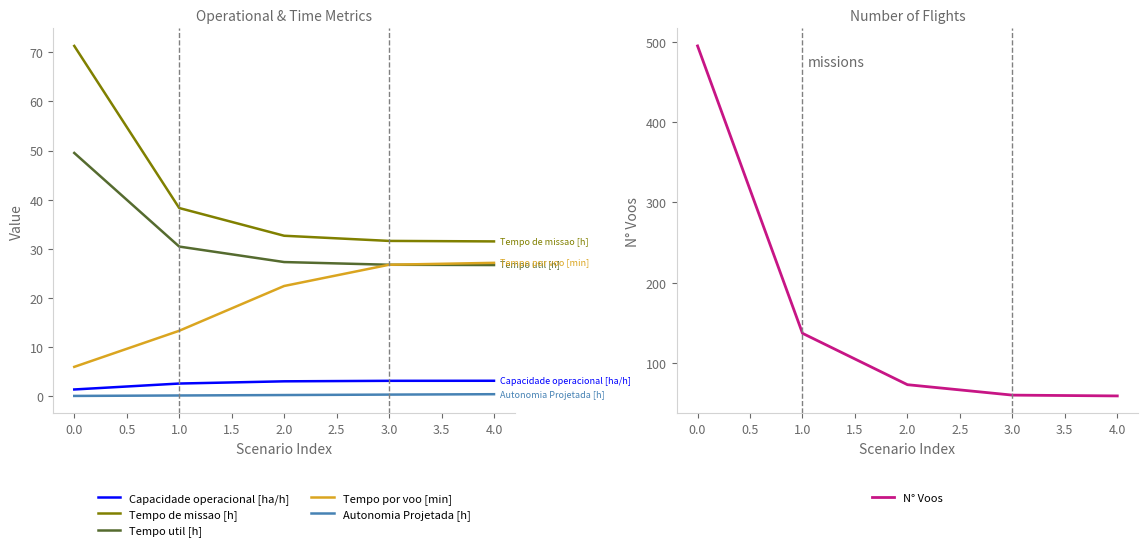

What is the difference between the maximum and second lowest values in the Capacidade operacional [ha/h] series?

0.6